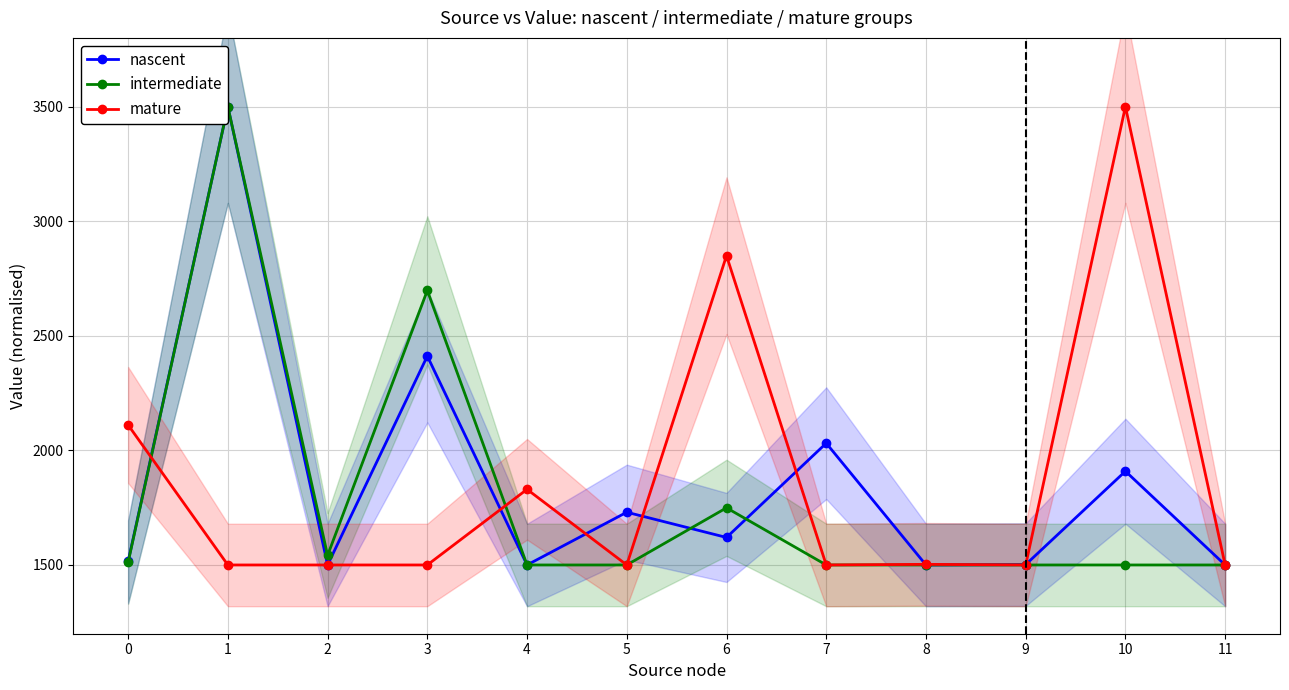

What is the value of the nascent point at the 8th from the left?

2031.4